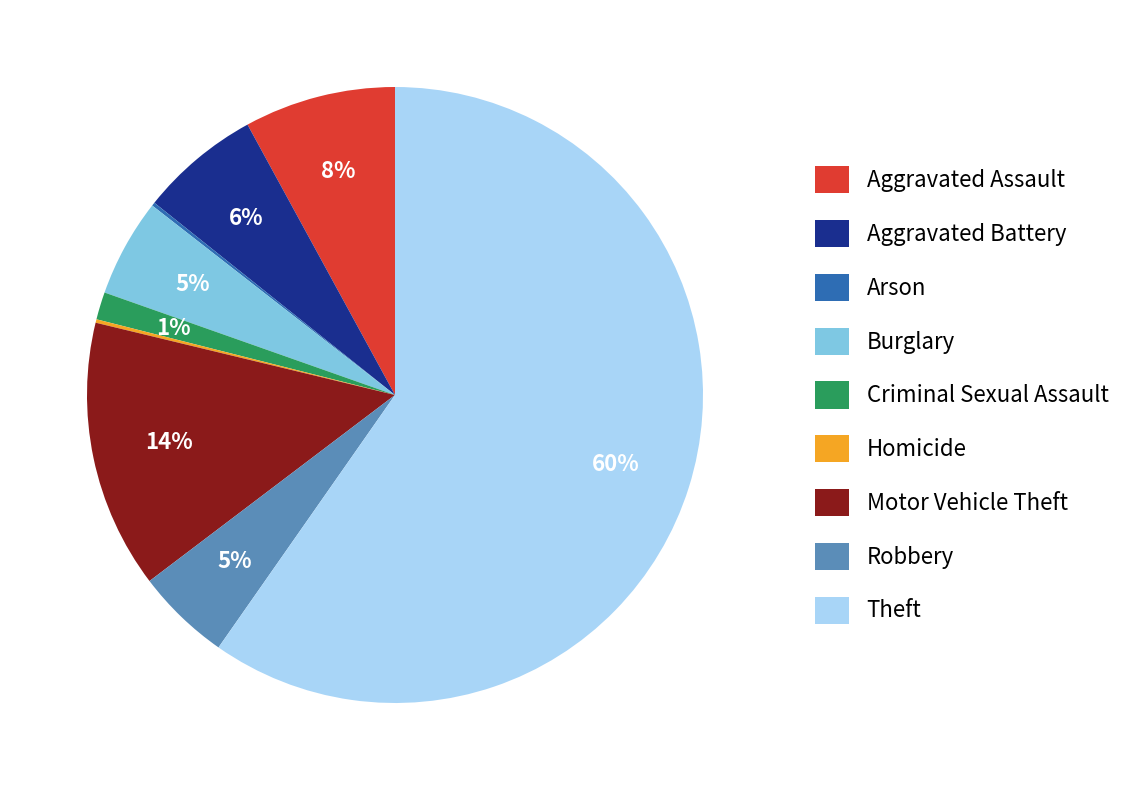

To the nearest percent, what is the combined percentage of Aggravated Battery and Burglary?

11%